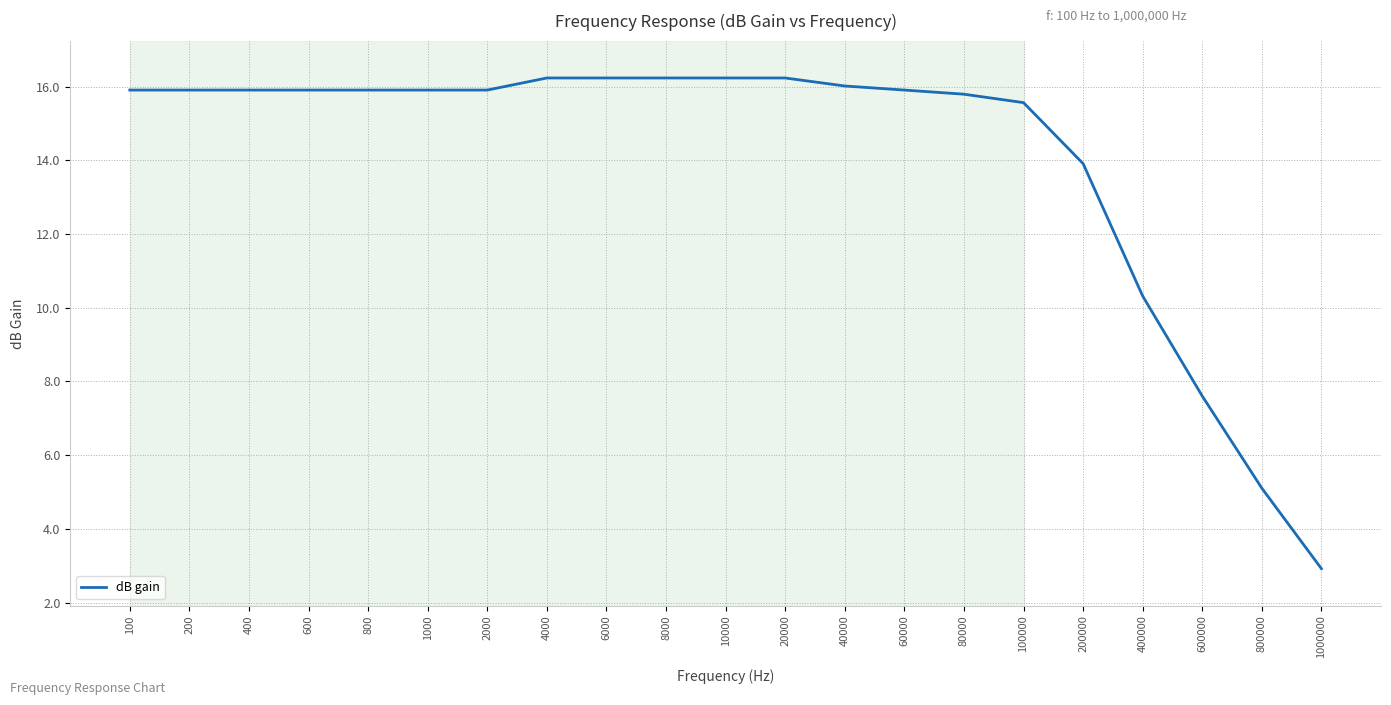

What is the change in value from 800 to 4000?

+0.3